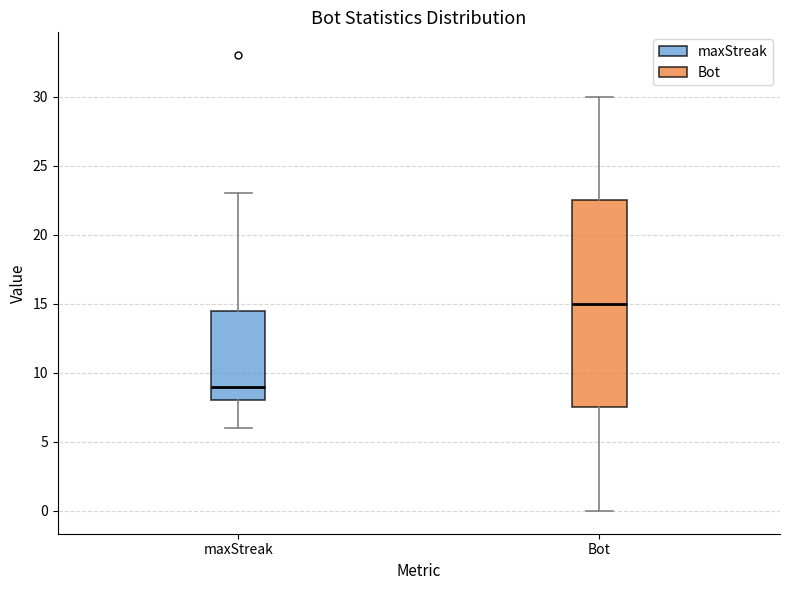

Where is the lower edge of the box for Bot on the y-axis? The values are not printed on the chart, so give them approximately, as read against the axis.

7.5